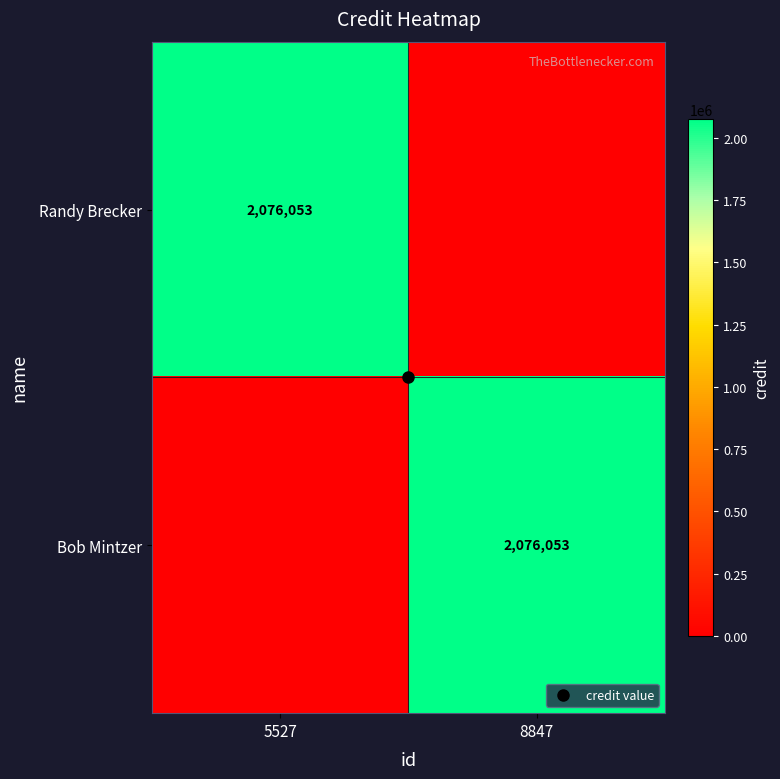

What is the difference between the maximum and minimum values in the Bob Mintzer series?

2076053